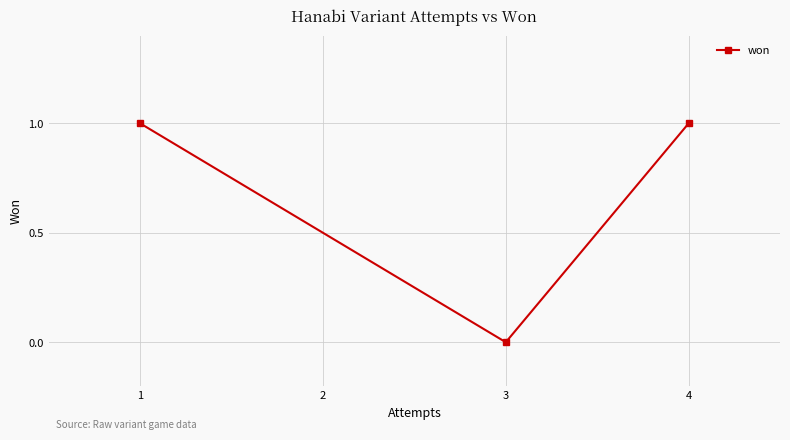

Reading right to left, list all the values displayed in this chart.

1	0	1